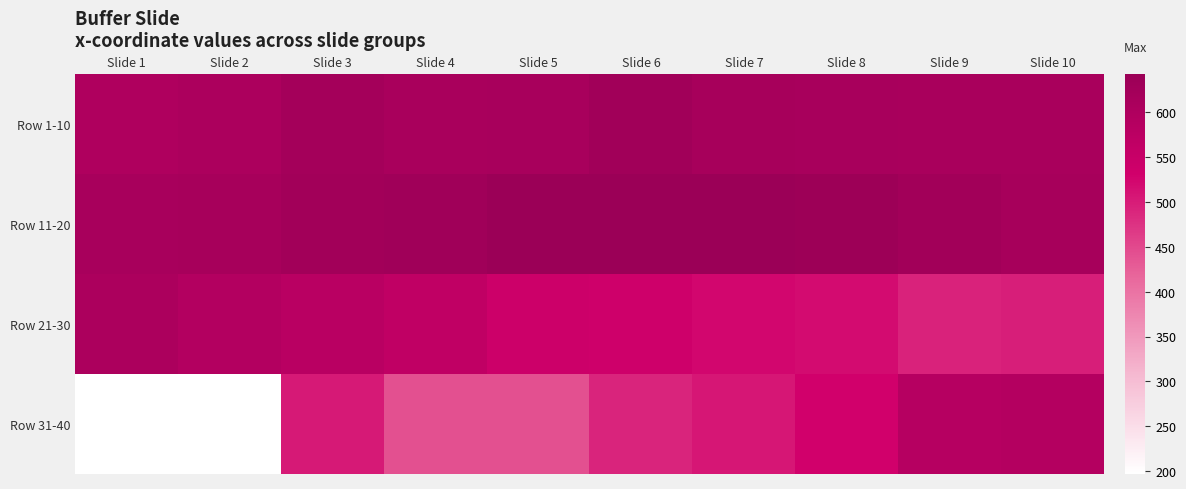

At which category is the sum across all series the highest?

Slide 3